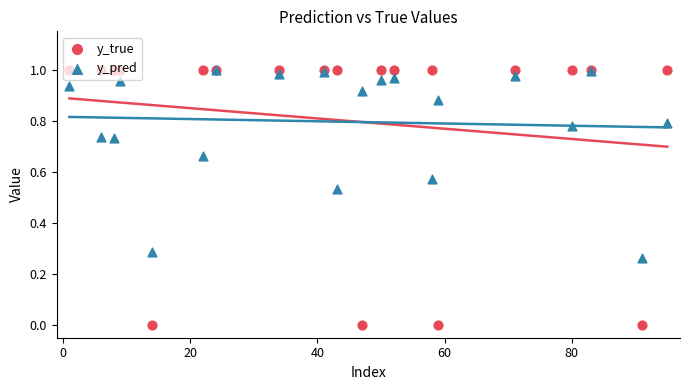

Which series has the widest spread of Y values?

y_true